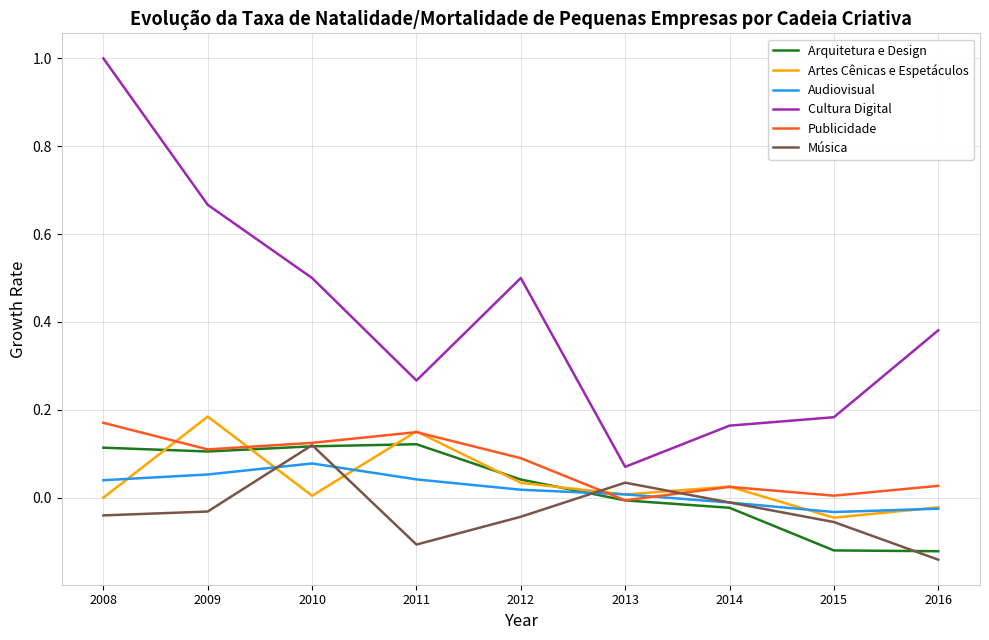

Between which two adjacent categories do Artes Cênicas e Espetáculos and Publicidade first intersect?

2008 and 2009